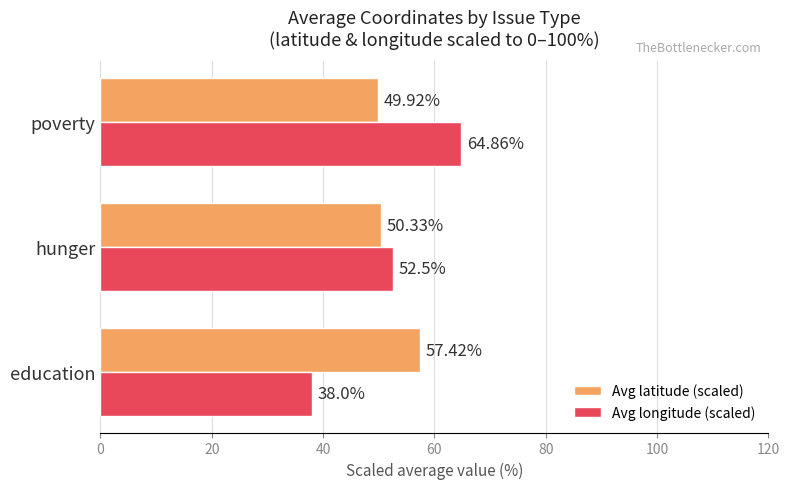

Which series has the largest total across all categories?

Avg latitude (scaled)